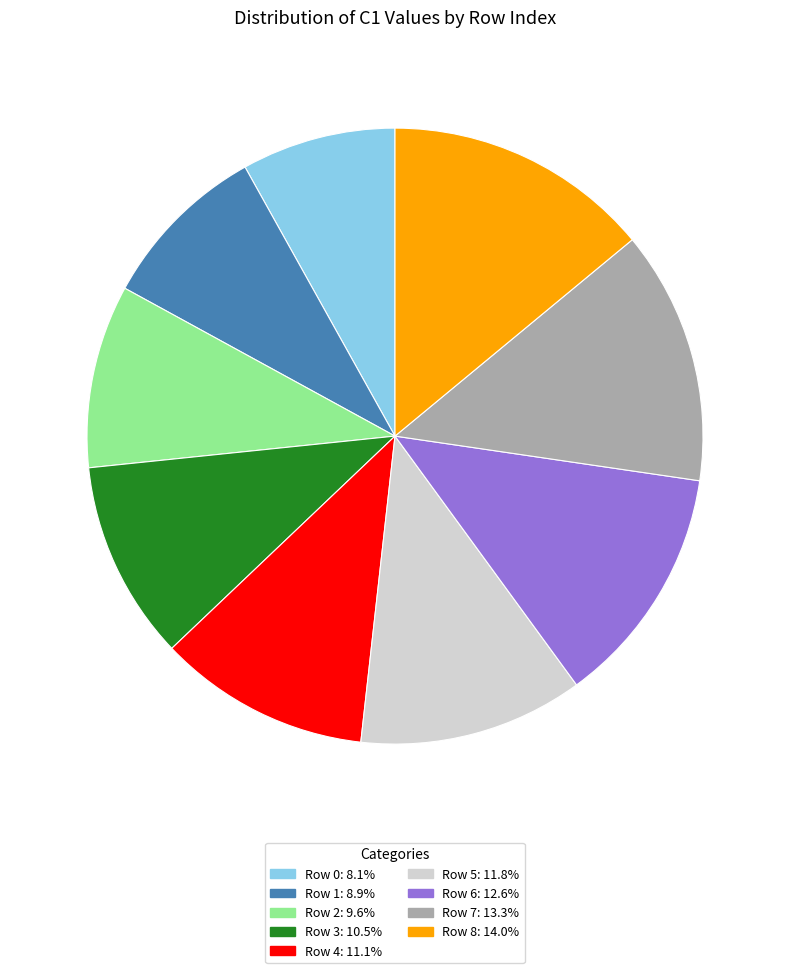

Is there a majority slice in this chart?

No